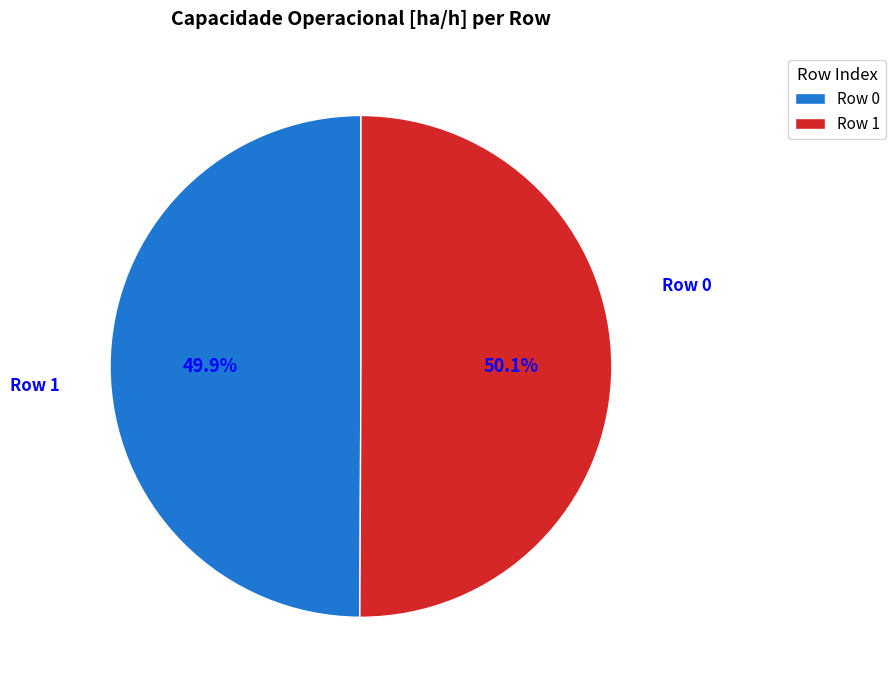

What portion of the pie excludes Row 0?

50.1%